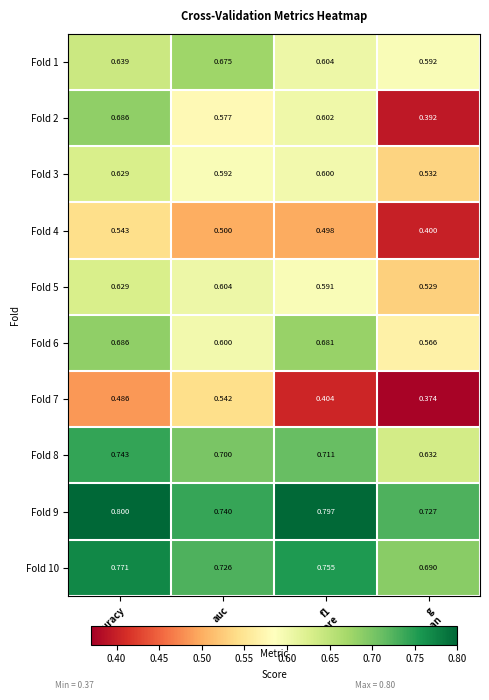

What is the minimum value shown in the chart?

0.4